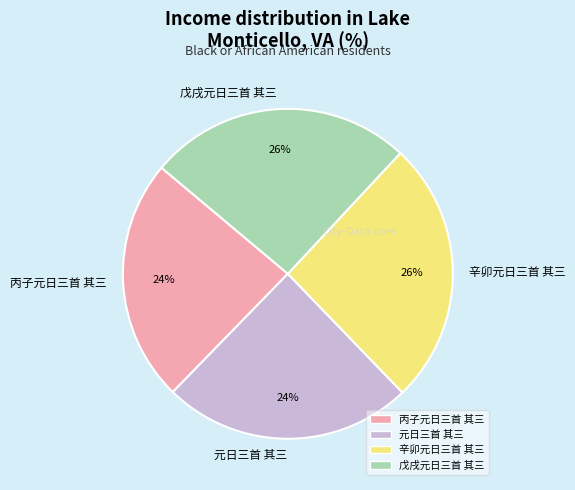

How many segments does this pie chart have?

4